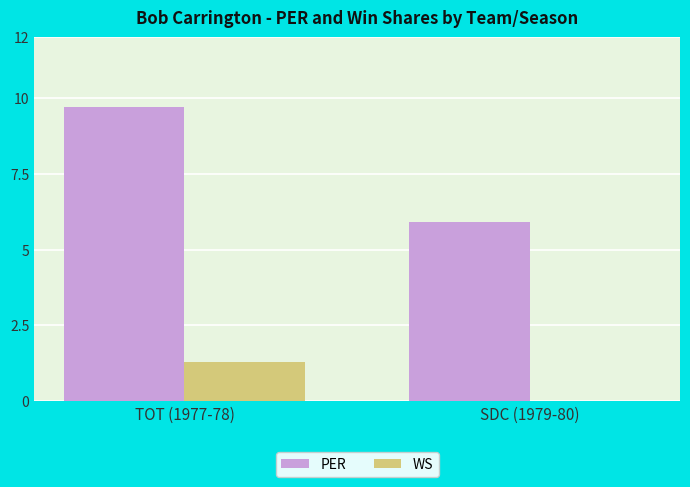

What is the average value of the WS series?

0.7